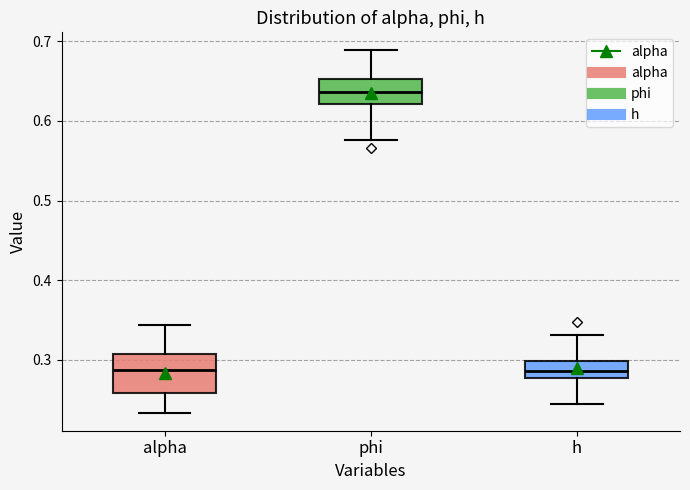

Reading left to right, transcribe this box plot: for each box, give where its median line is, the range the box spans, and where its two whiskers end, as read against the y-axis. The values are not printed on the chart, so give them approximately, as read against the axis.

alpha: median 0.29, box 0.26 to 0.31, whiskers 0.23 to 0.34
phi: median 0.64, box 0.62 to 0.65, whiskers 0.58 to 0.69
h: median 0.29, box 0.28 to 0.30, whiskers 0.24 to 0.33